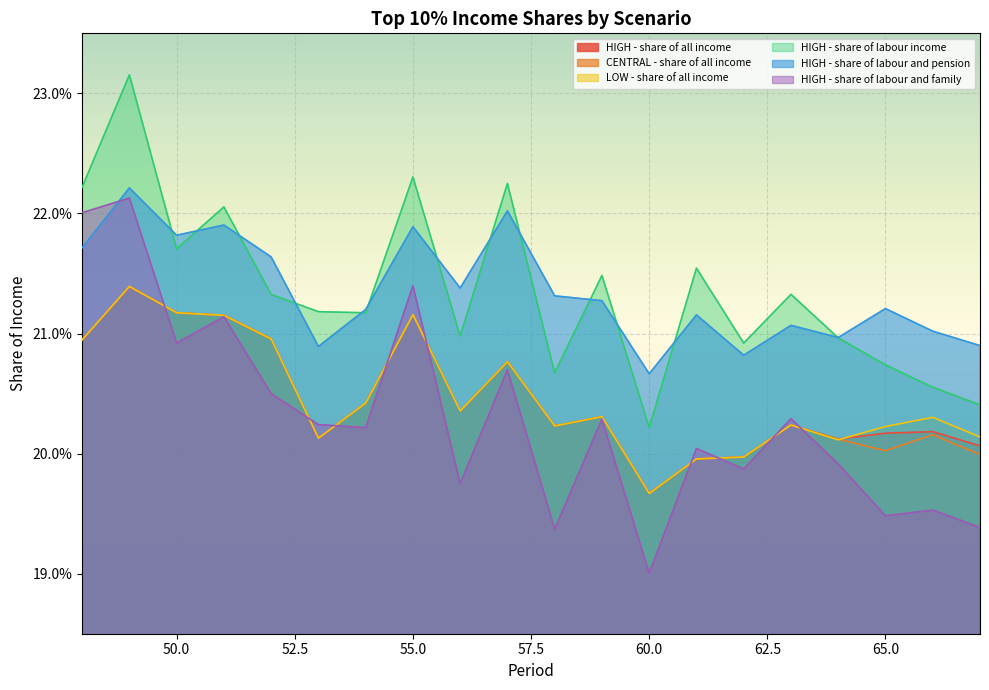

At which category is the sum across all series the highest?

49